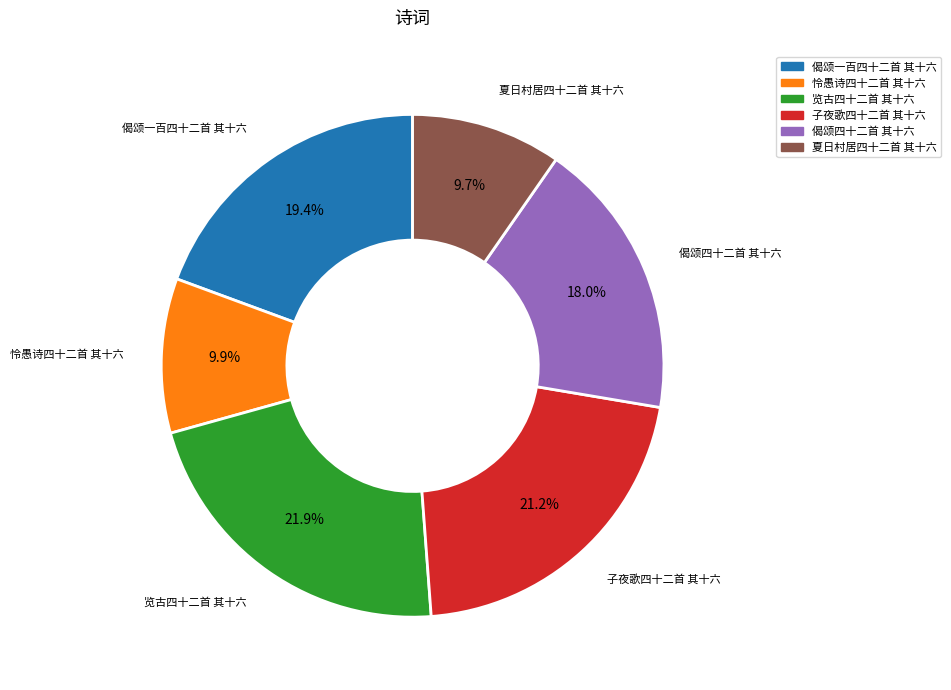

Is there a majority slice in this chart?

No